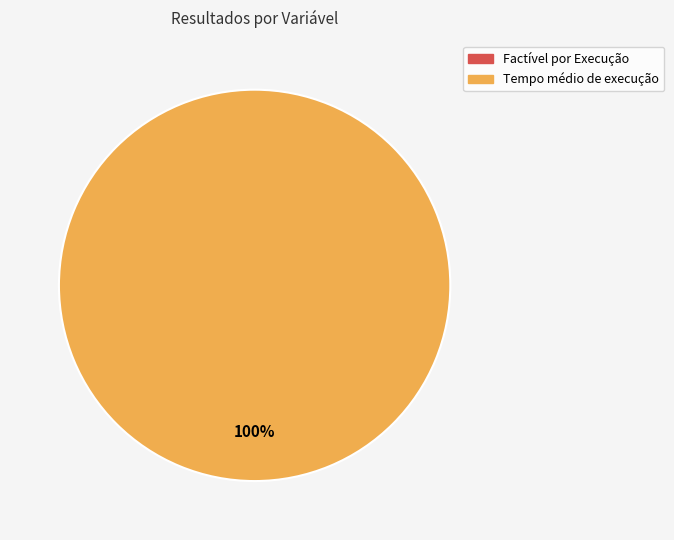

Which slice is the smallest?

Factível por Execução